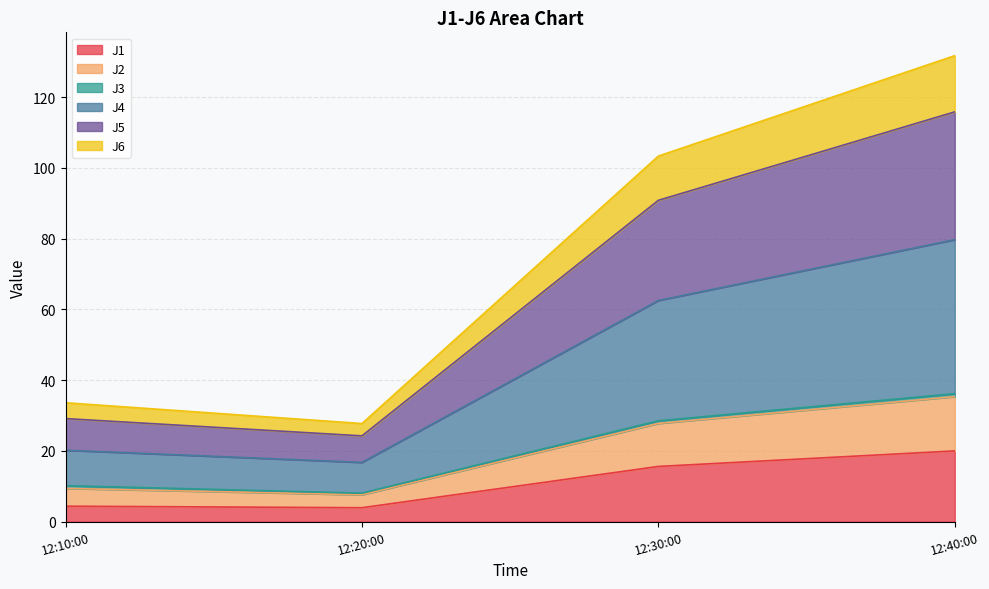

Is it true that J1 equals 20.0 at 12:40:00?

True